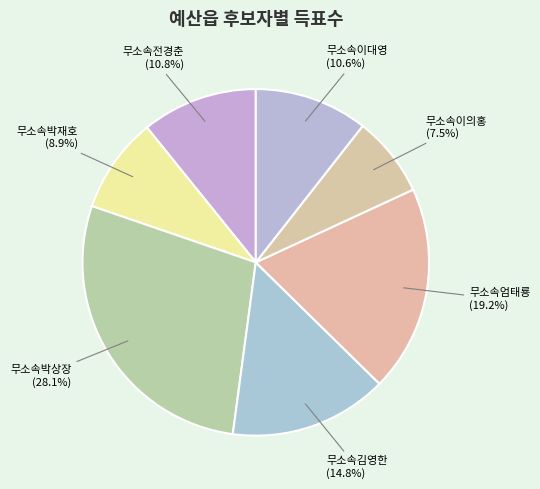

What is the ratio of the value at 무소속김영한 to the value at 무소속엄태룡?

0.8